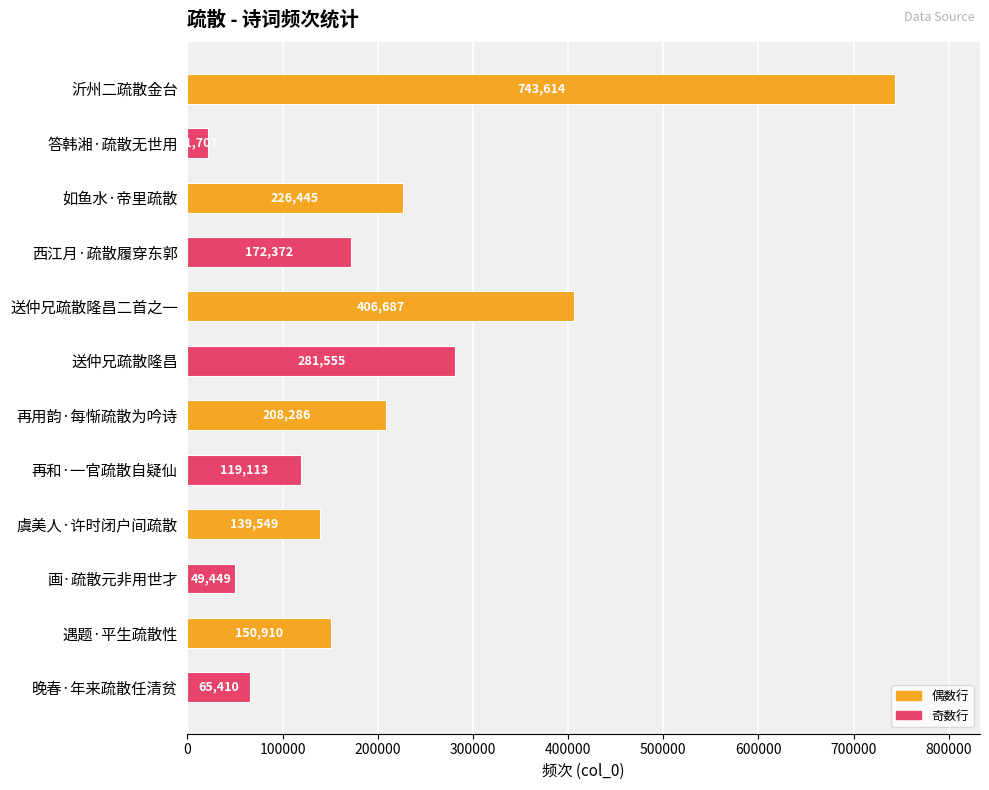

List the labels in order of value, smallest first.

答韩湘·疏散无世用, 画·疏散元非用世才, 晚春·年来疏散任清贫, 再和·一官疏散自疑仙, 虞美人·许时闭户间疏散, 遇题·平生疏散性, 西江月·疏散履穿东郭, 再用韵·每惭疏散为吟诗, 如鱼水·帝里疏散, 送仲兄疏散隆昌, 送仲兄疏散隆昌二首之一, 沂州二疏散金台